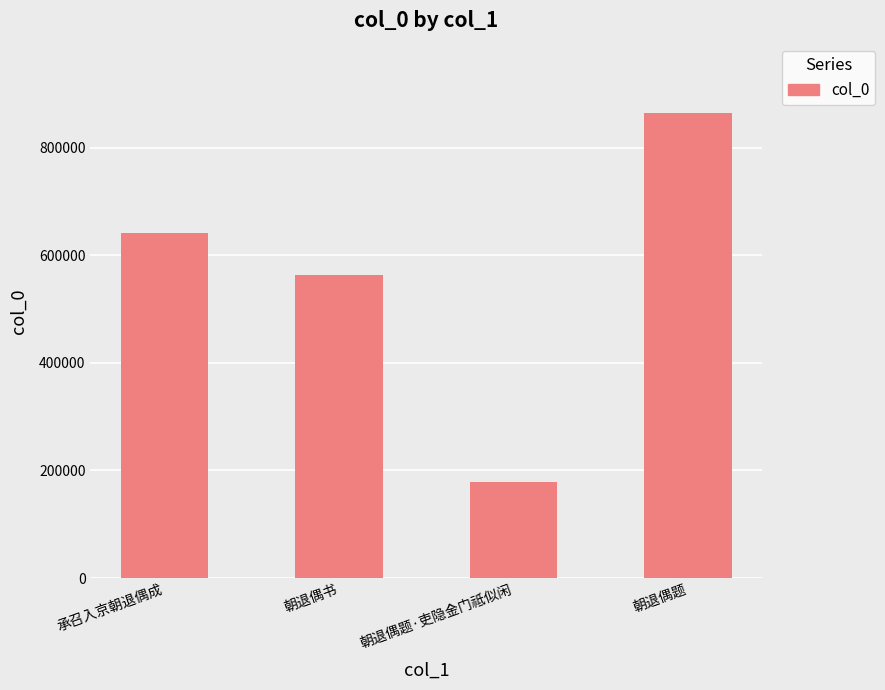

How many values are below 640781?

2